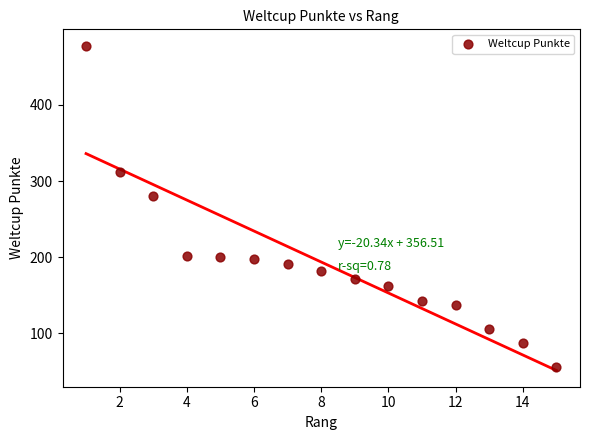

What Y value in the scatter plot is closest to 267?

281